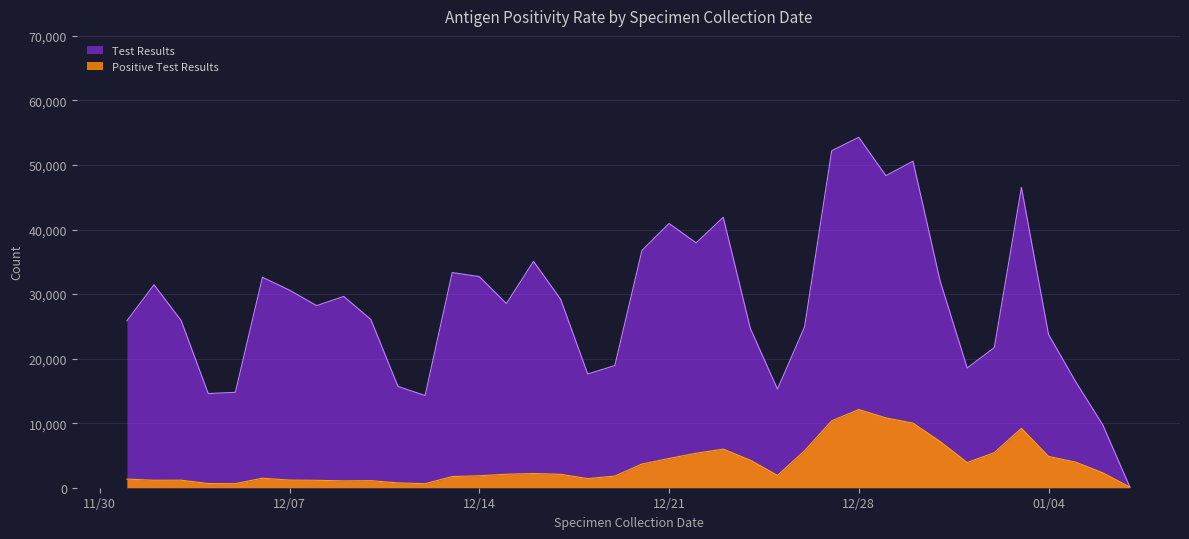

What is the difference between the second highest and minimum values in the Test Results series?

52091